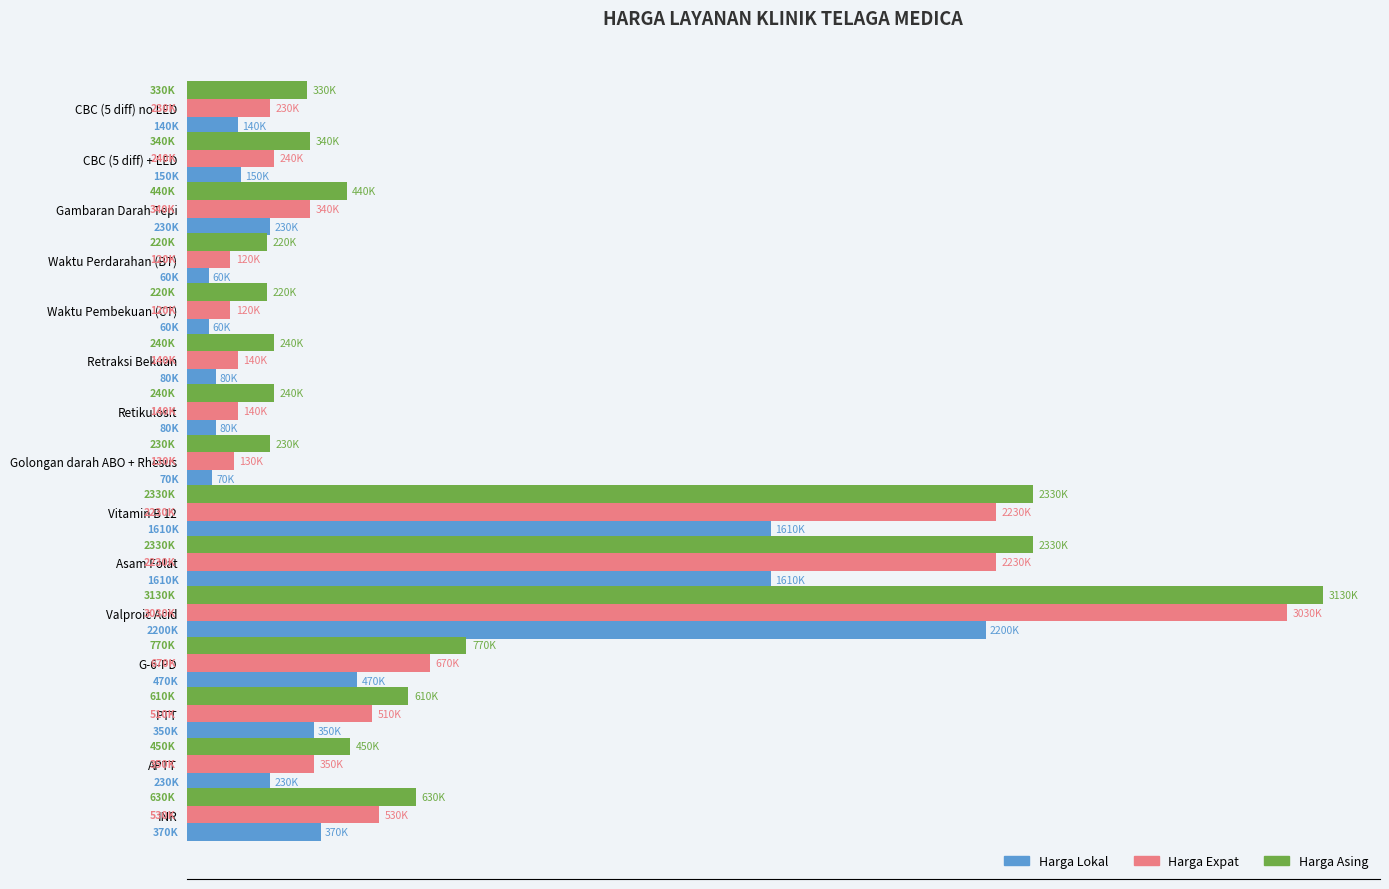

What are all the series names shown in the legend?

Harga Lokal, Harga Expat, Harga Asing